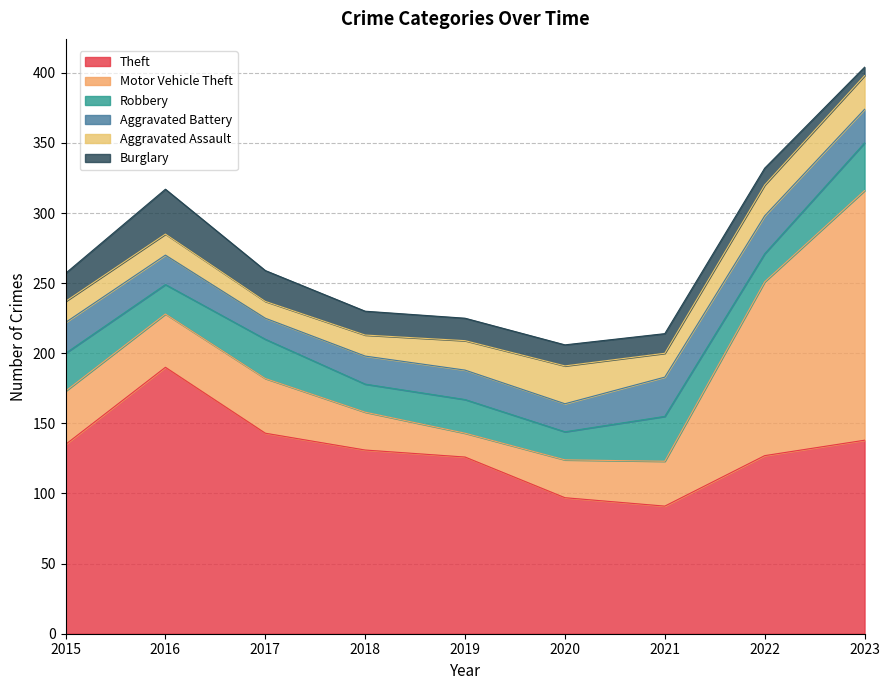

Which series has the largest total across all categories?

Theft